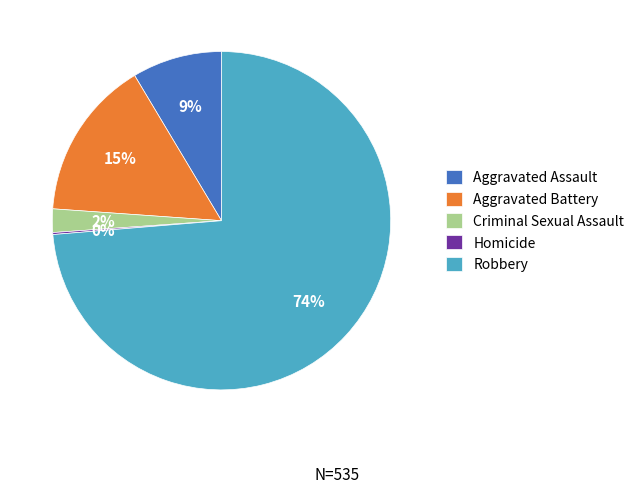

Combined, do Aggravated Battery and Aggravated Assault account for over 50%?

No